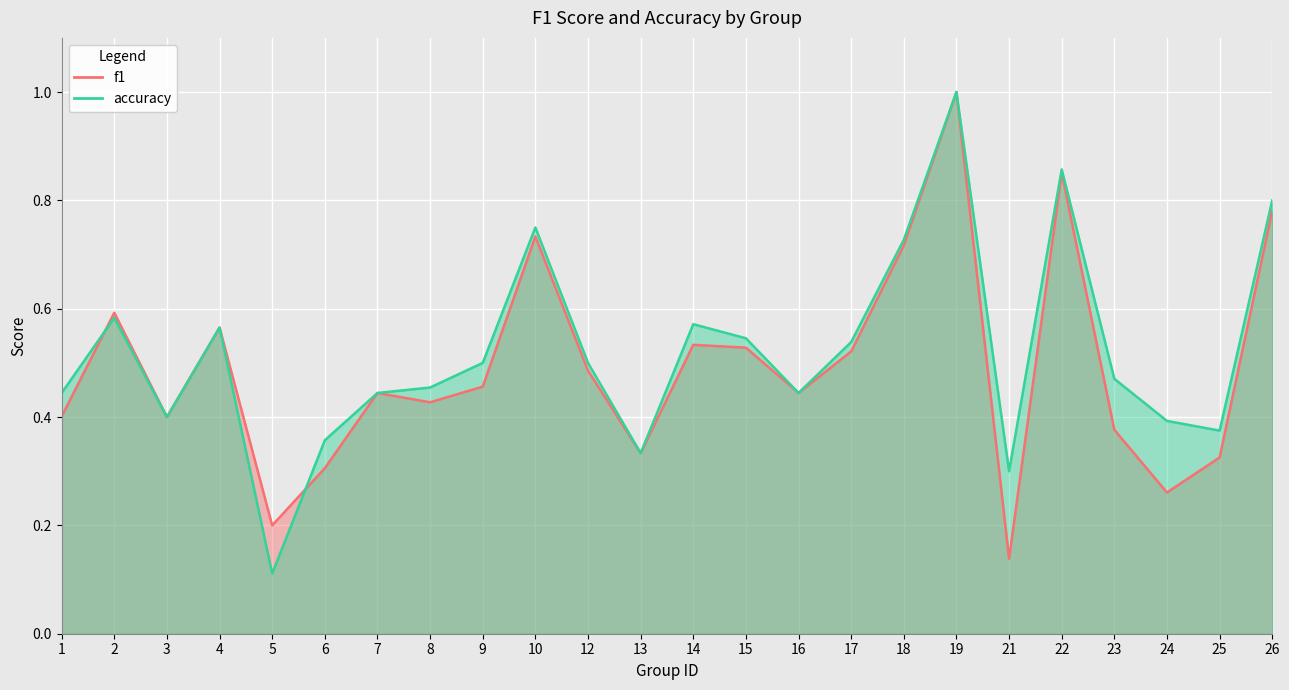

True or false: accuracy and f1 intersect in this chart.

True